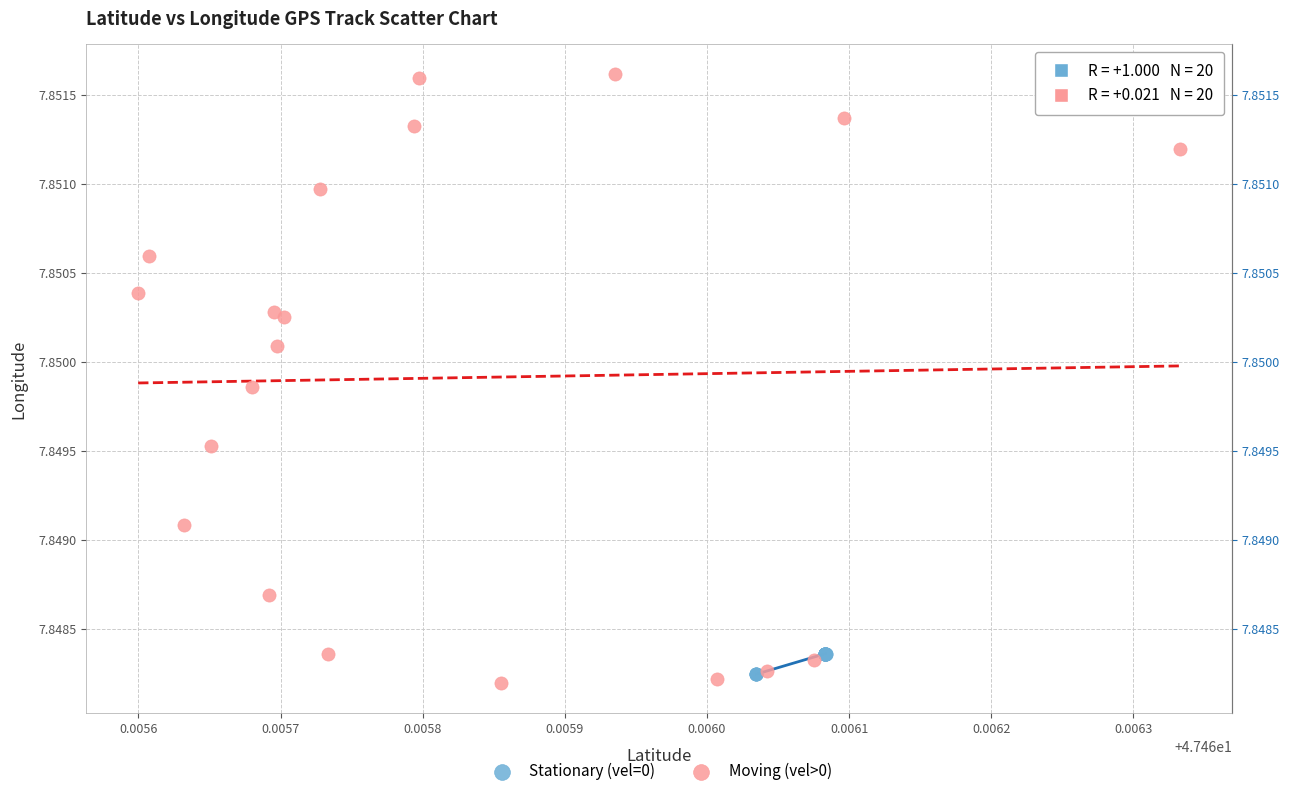

What are all the series names shown in the legend?

Stationary (vel=0), Moving (vel>0)